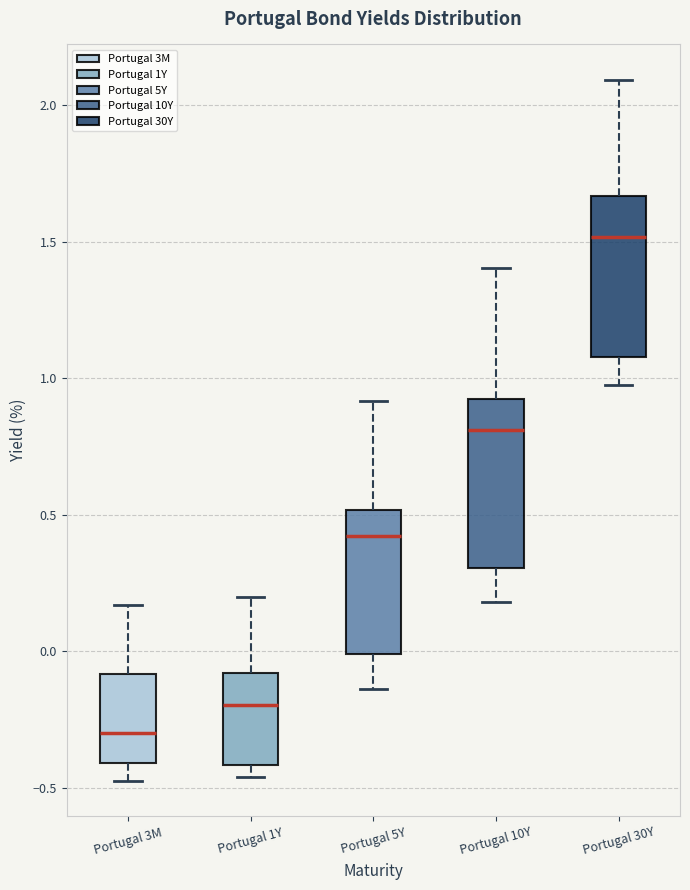

Where does the median line of the box for Portugal 10Y sit on the y-axis? The values are not printed on the chart, so give them approximately, as read against the axis.

0.80